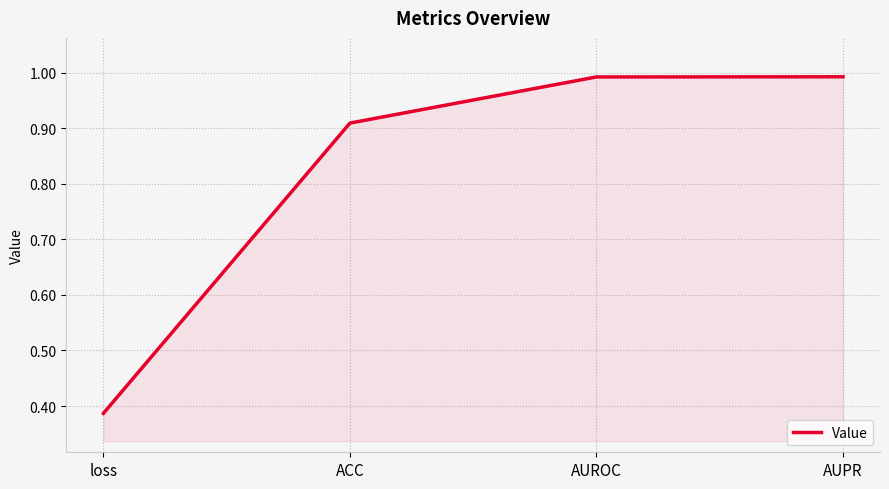

What is the difference between the maximum and minimum values?

0.6